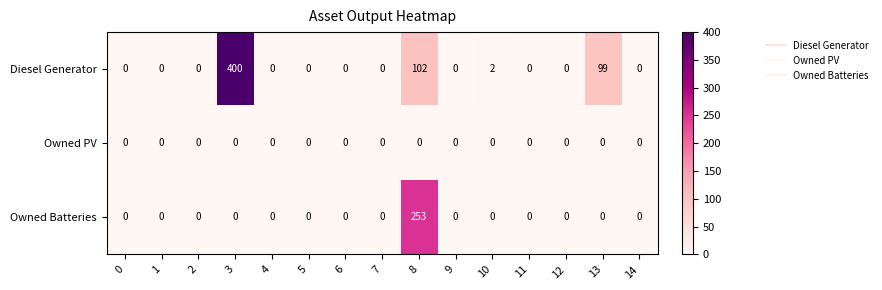

True or false: Owned Batteries has a value of -100 at 14.

False